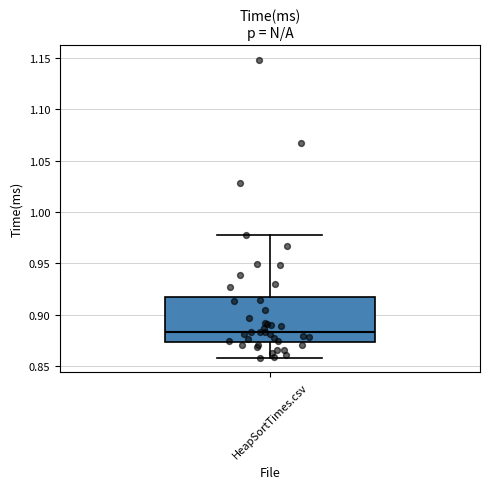

Read this box plot against the y-axis: the position of the median line, the range covered by the box, and the ends of both whiskers. The values are not printed on the chart, so give them approximately, as read against the axis.

median 0.885, box 0.875 to 0.920, whiskers 0.860 to 0.975